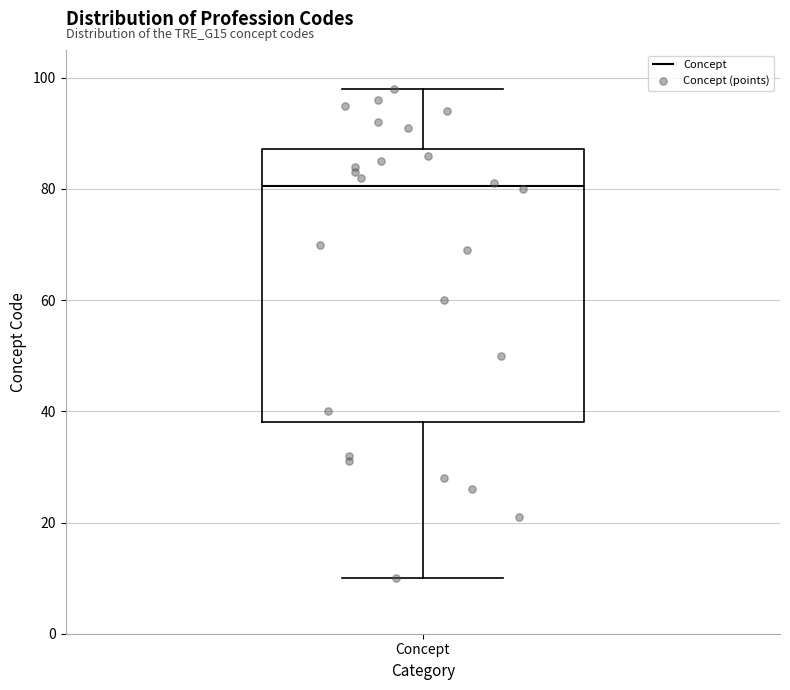

Transcribe this box plot: give where the median line is, the range the box spans, and where the two whiskers end, as read against the y-axis. The values are not printed on the chart, so give them approximately, as read against the axis.

median 80, box 38 to 88, whiskers 10 to 98